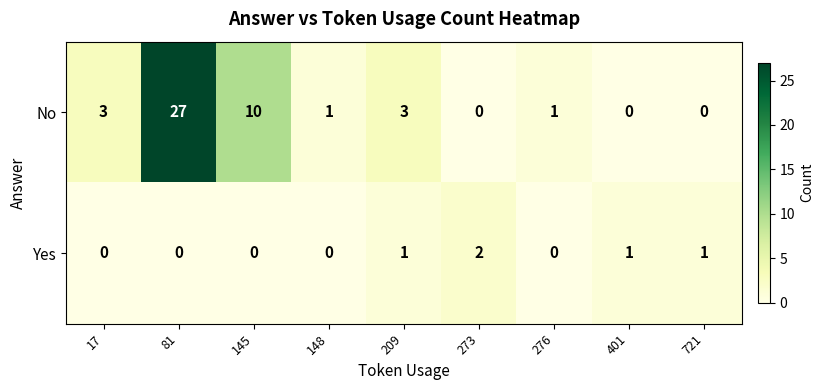

Where does the No series first go above 1?

17